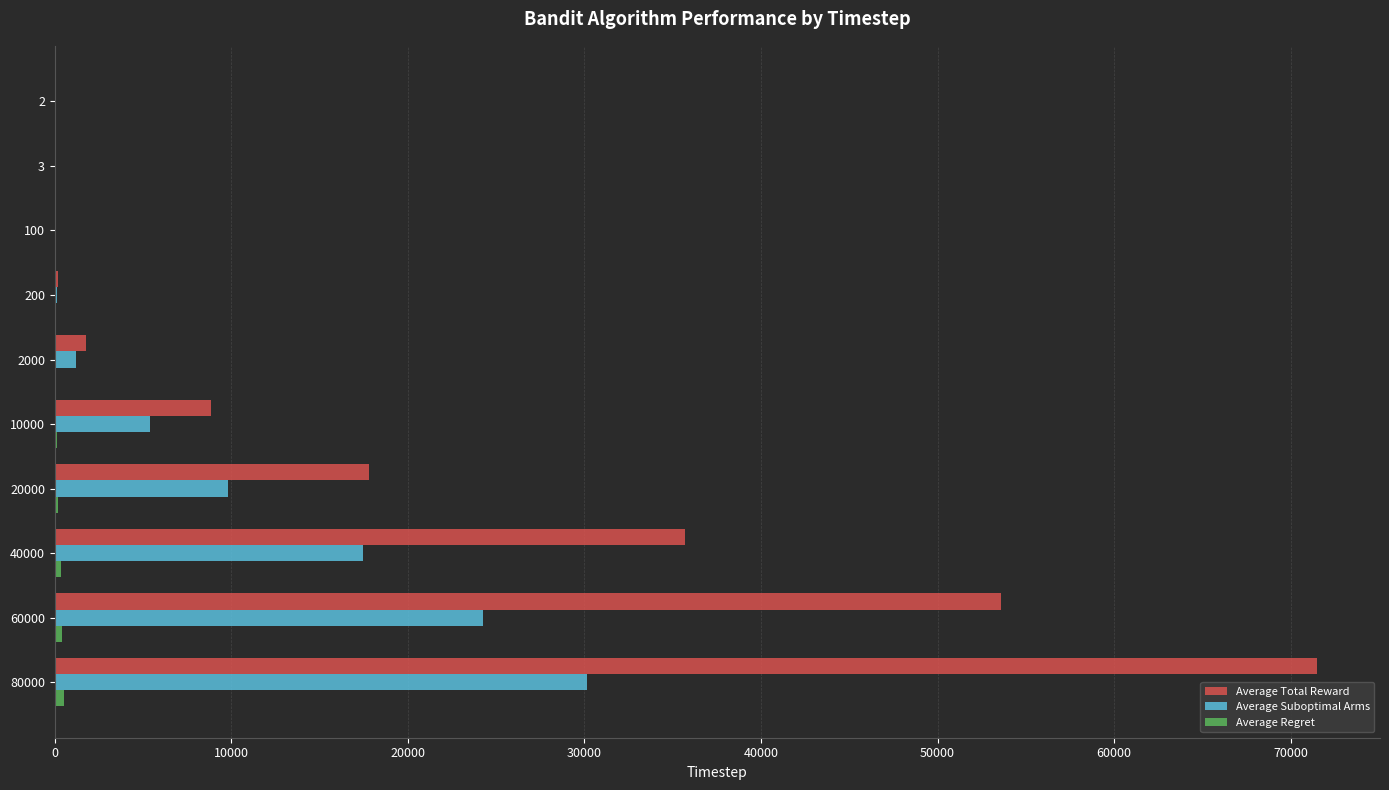

Which category has the highest value across all series?

80000